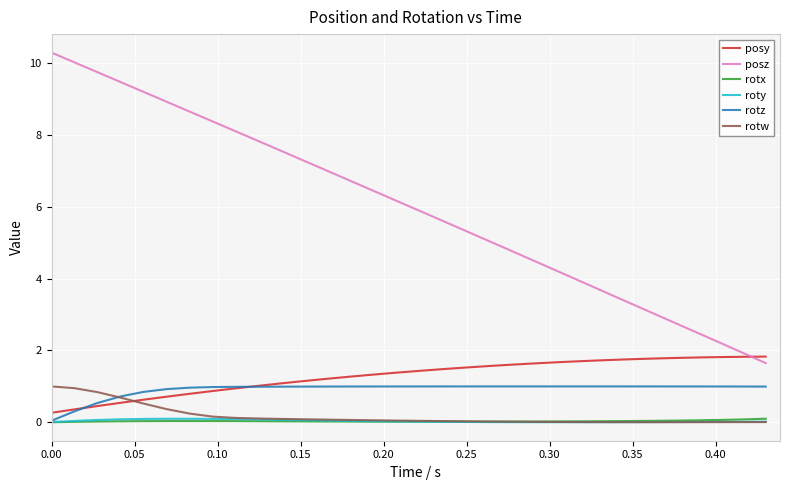

Which series has the largest total across all categories?

posz